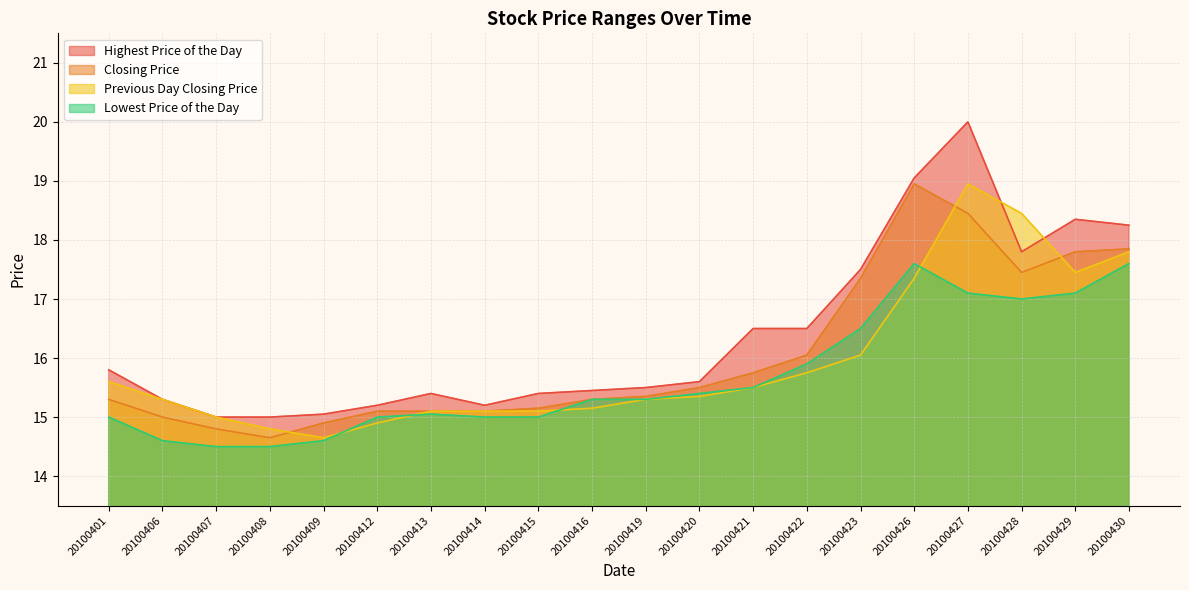

Does the chart have visible grid lines?

Yes